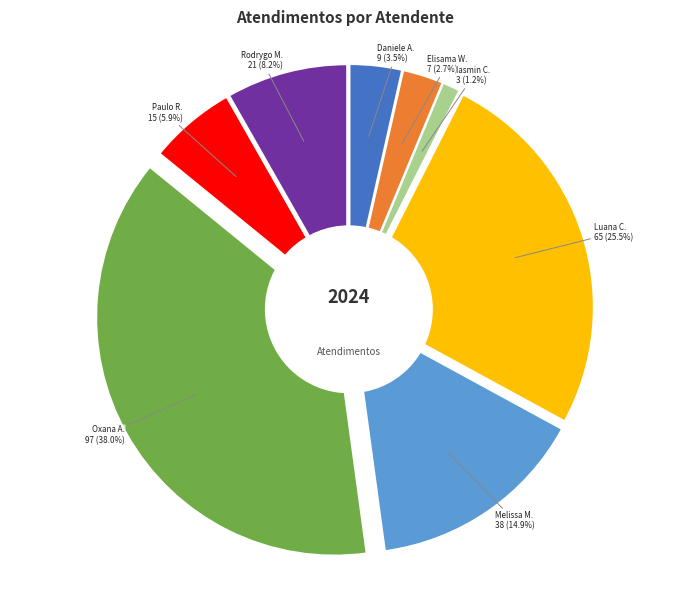

Rank the categories by value from lowest to highest.

Iasmin Correa de Lima, Elisama Walter Machado, Daniele Aparecida dos Santos, Paulo Roberto da Silva Junior, Rodrygo Moura Mujol, Melissa Maria Caleffi Zechini, Luana Cristine Sa dos Santos, Oxana Andreli da Silva